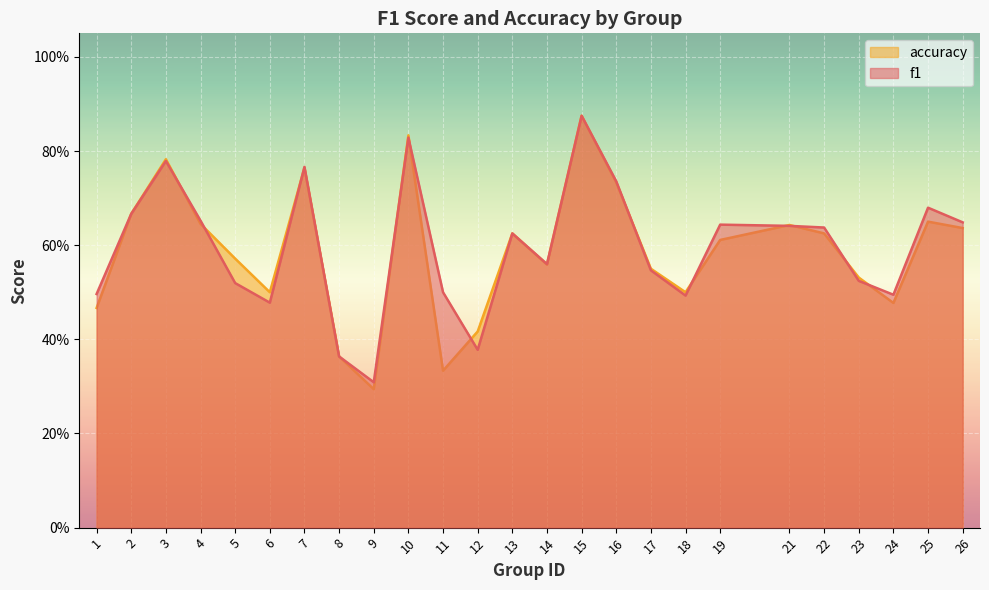

What is the value of the f1 point at the 8th from the left?

0.4